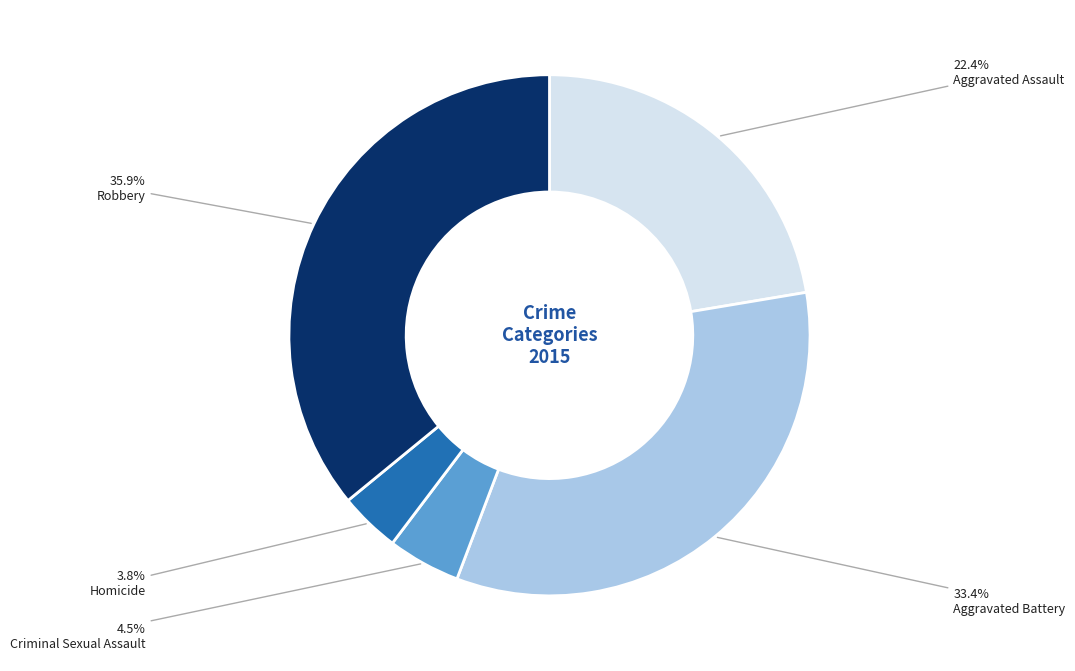

What portion of the pie excludes Aggravated Battery?

66.6%